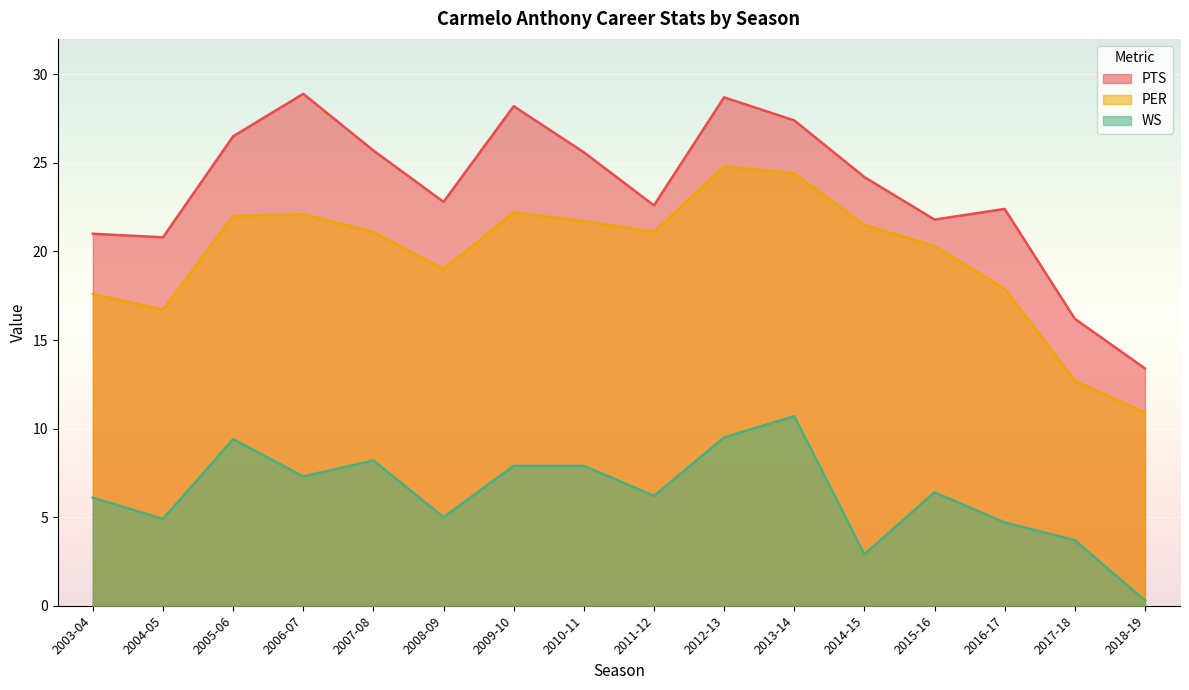

Reading right to left, what are all the values shown in this chart?

PTS: 13.4	16.2	22.4	21.8	24.2	27.4	28.7	22.6	25.6	28.2	22.8	25.7	28.9	26.5	20.8	21.0
PER: 10.9	12.7	17.9	20.3	21.5	24.4	24.8	21.1	21.7	22.2	19.0	21.1	22.1	22.0	16.7	17.6
WS: 0.3	3.7	4.7	6.4	2.9	10.7	9.5	6.2	7.9	7.9	5.0	8.2	7.3	9.4	4.9	6.1